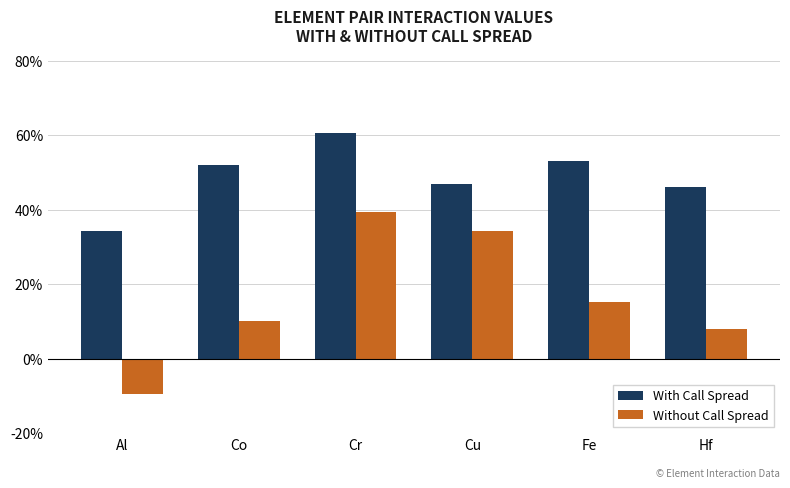

What is the sum of all Without Call Spread values?

1.0